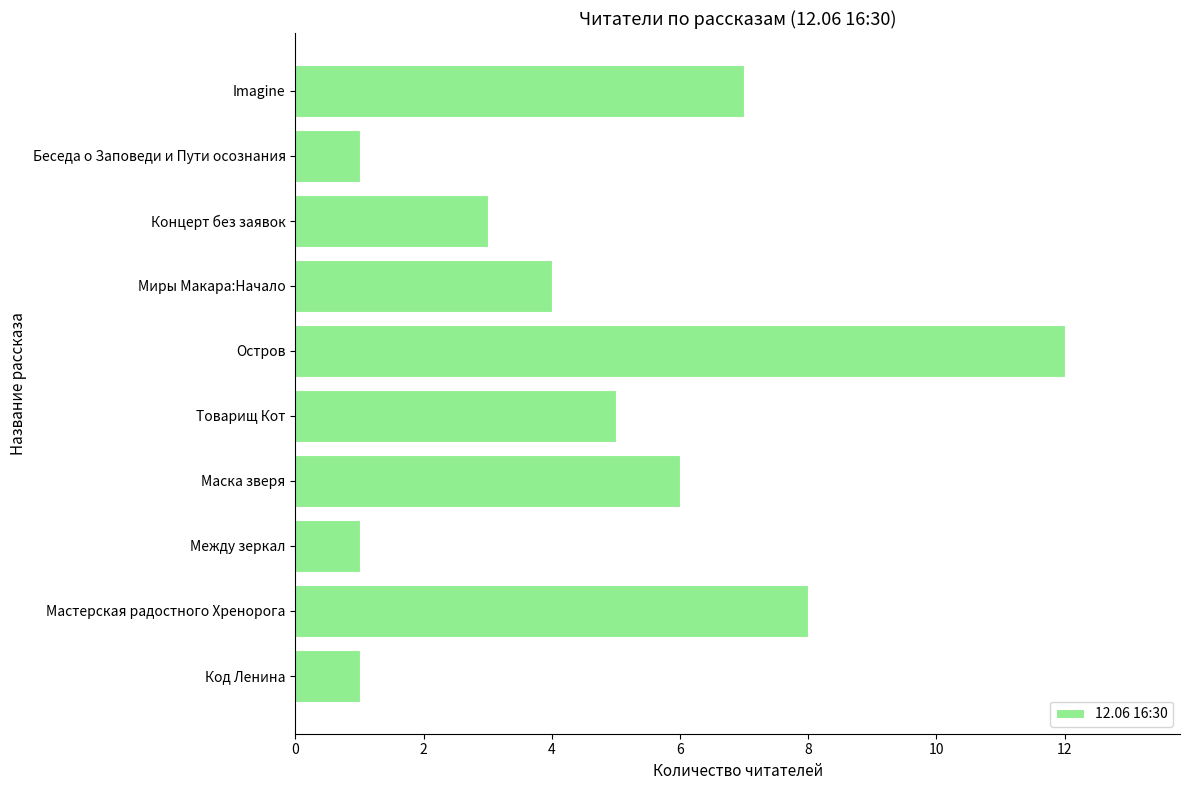

Reading bottom to top, list all the values displayed in this chart.

Код Ленина=1	Мастерская радостного Хренорога=8	Между зеркал=1	Маска зверя=6	Товарищ Кот=5	Остров=12	Миры Макара:Начало=4	Концерт без заявок=3	Беседа о Заповеди и Пути осознания=1	Imagine=7